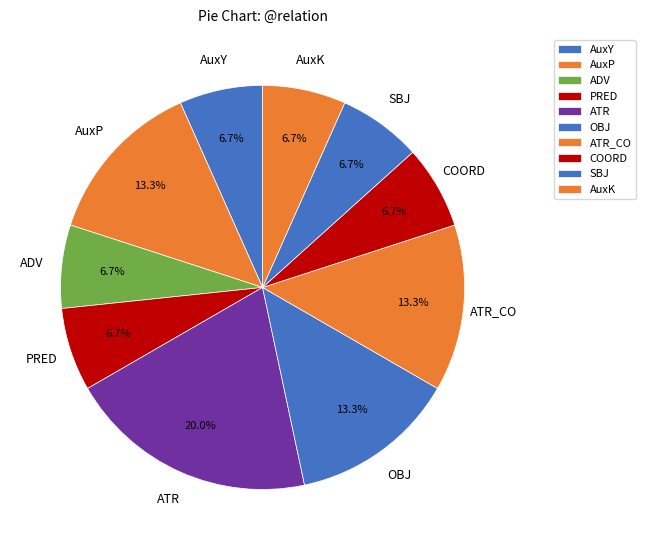

Does any single category account for the majority?

No